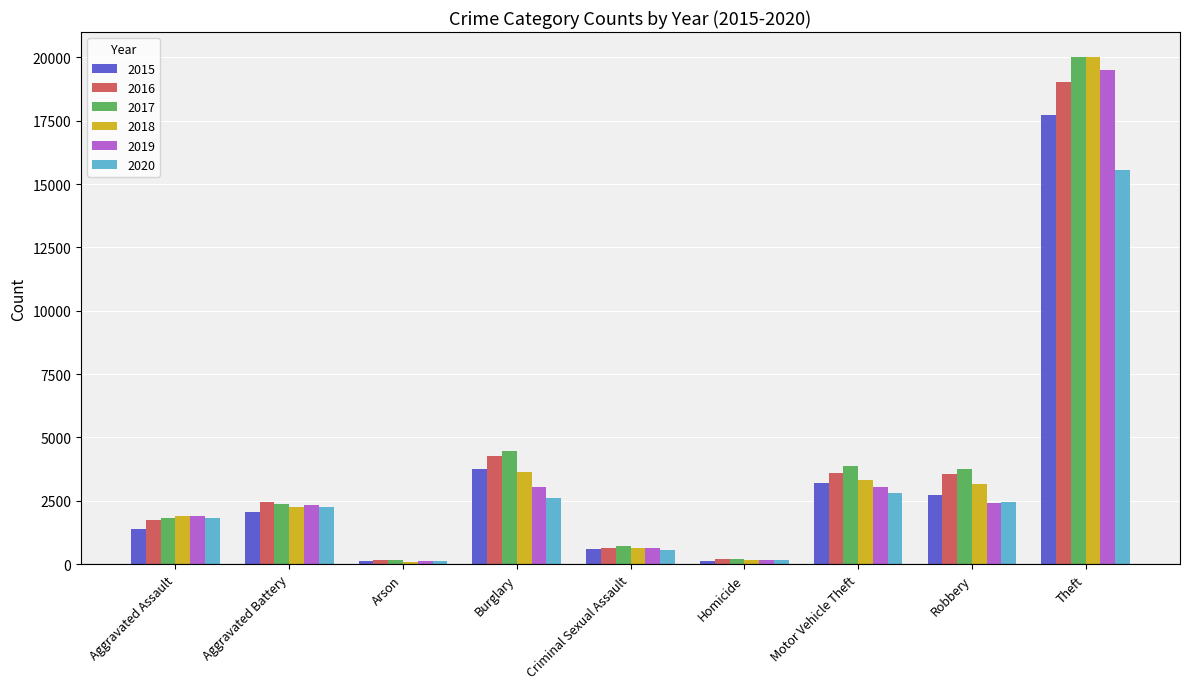

At which label is 2015 closest to 8923?

Burglary